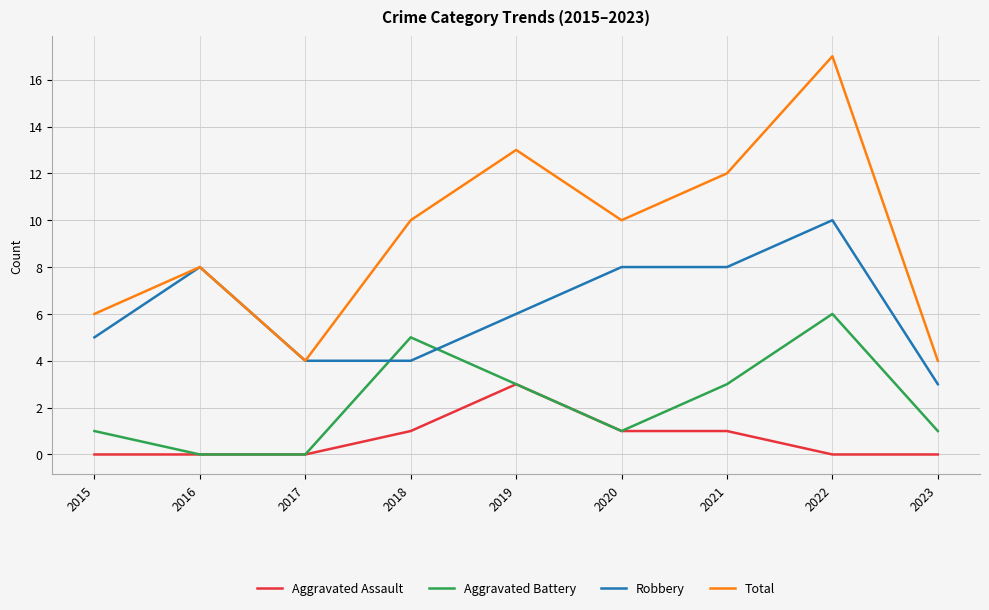

Rank the series by their maximum value, from lowest to highest.

Aggravated Assault, Aggravated Battery, Robbery, Total